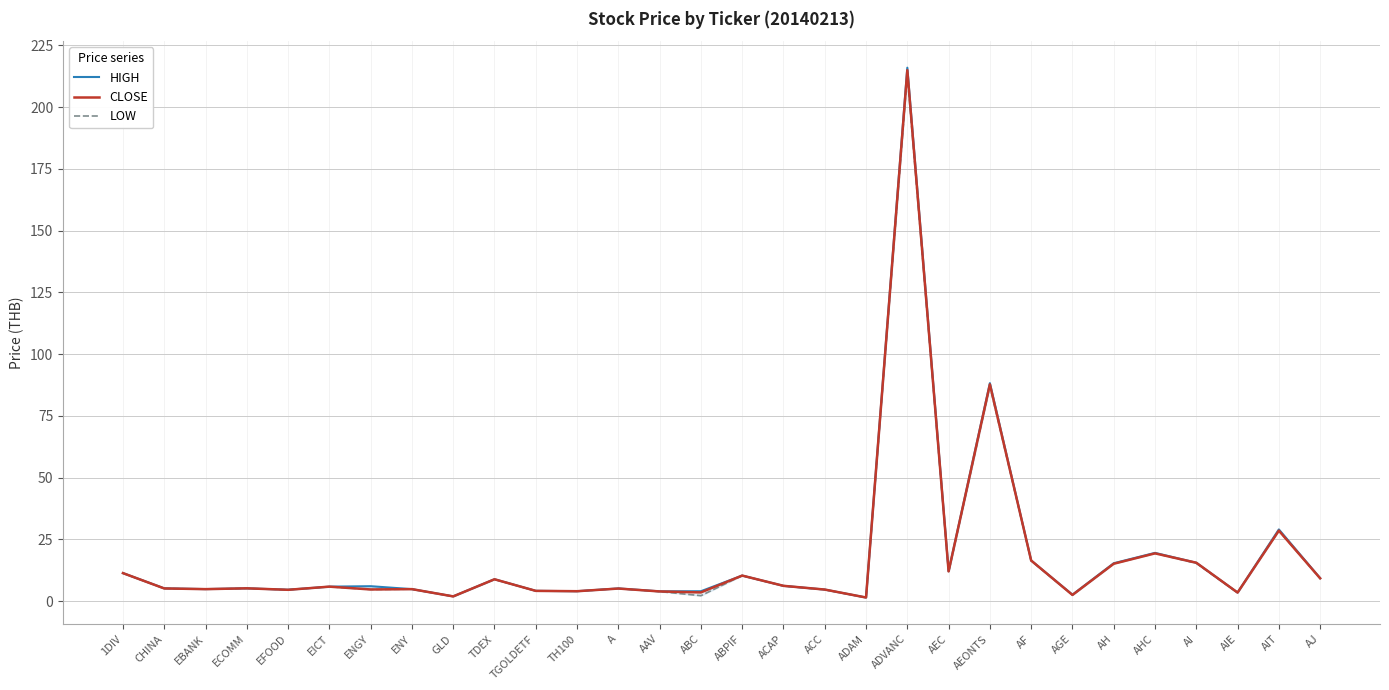

Where is the first local minimum for CLOSE?

EBANK